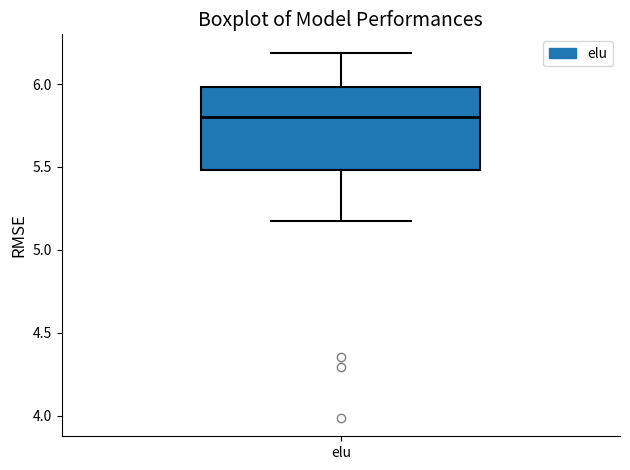

Read this box plot against the y-axis: the position of the median line, the range covered by the box, and the ends of both whiskers. The values are not printed on the chart, so give them approximately, as read against the axis.

median 5.80, box 5.50 to 6.00, whiskers 5.15 to 6.20